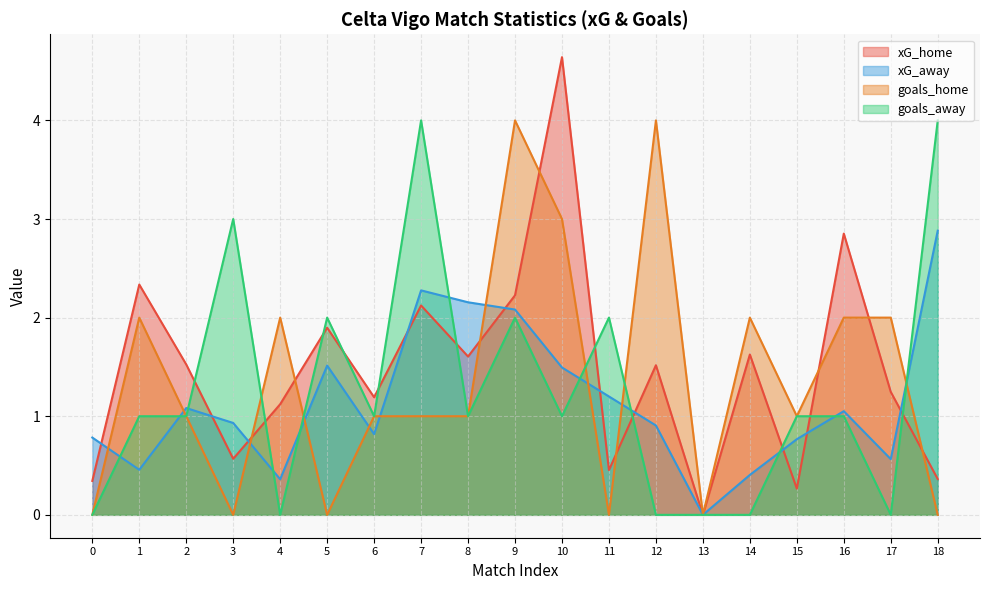

How many times do xG_away and goals_home cross each other?

10